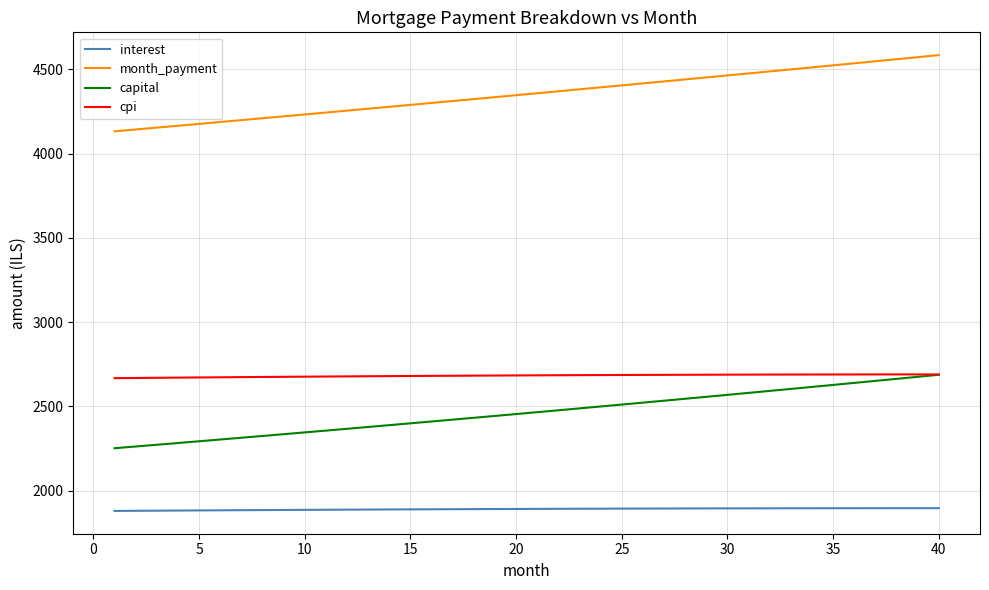

What is the difference between the second highest and minimum values in the month_payment series?

440.0